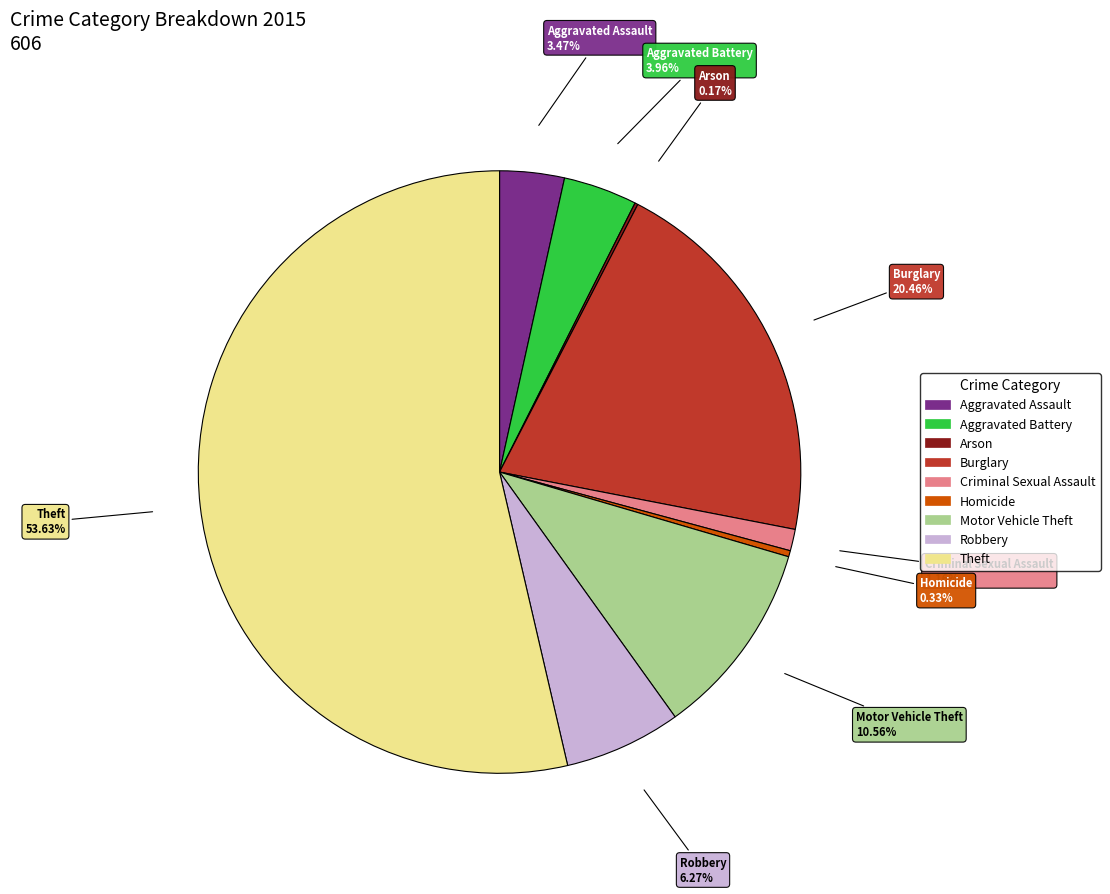

Does Robbery represent more than half of the total?

No